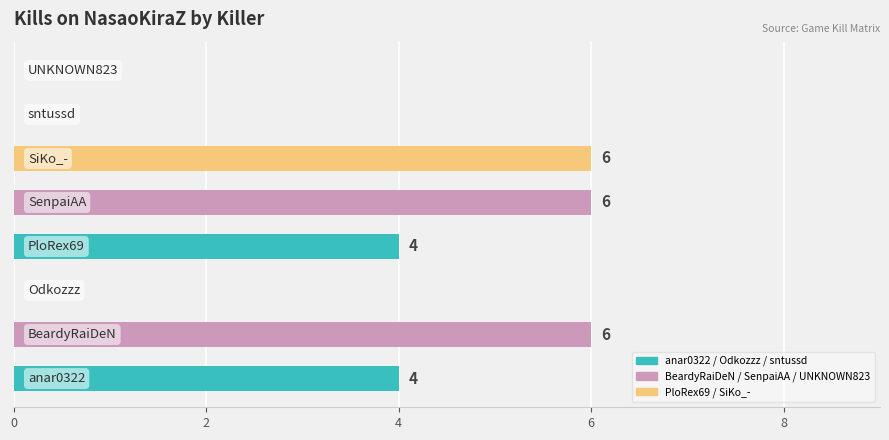

What is the greatest value displayed?

6